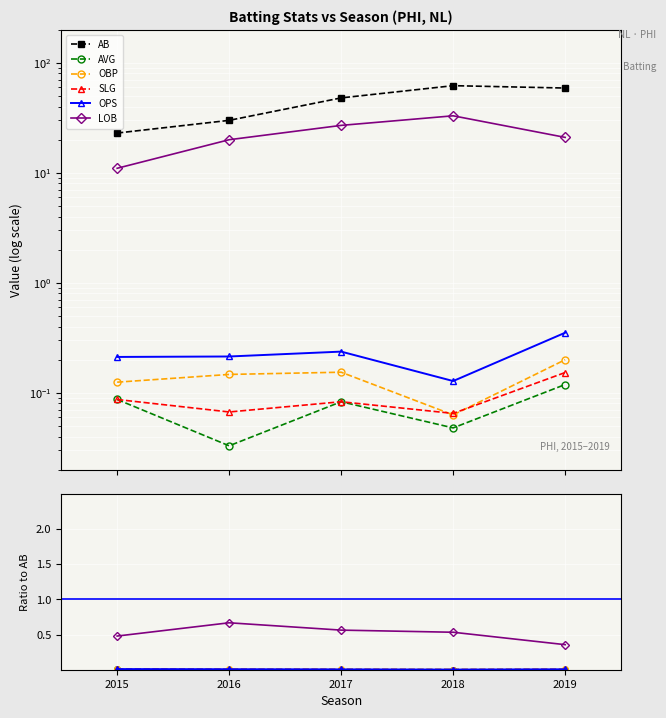

What is the greatest value displayed?

62.0